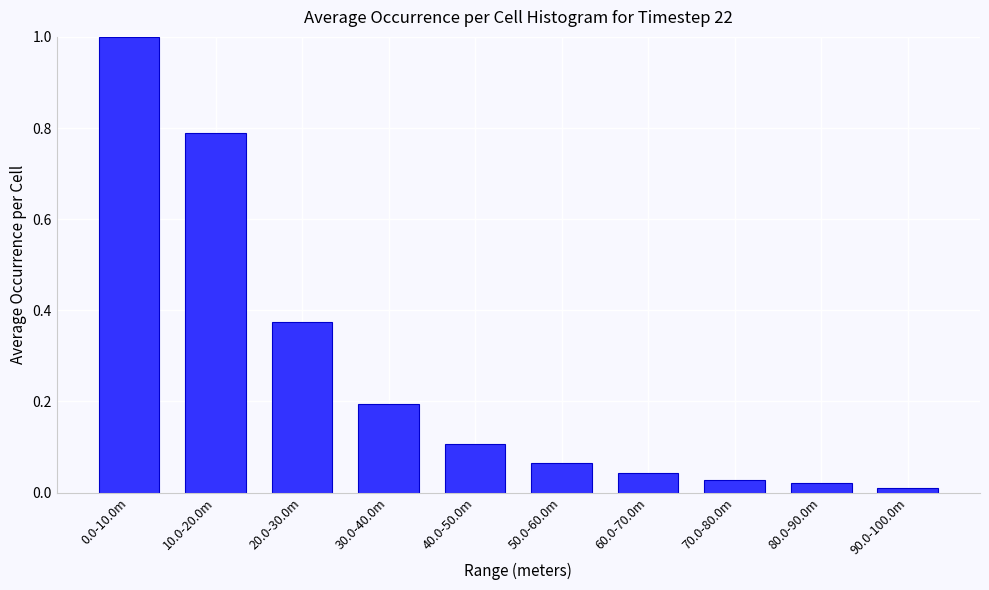

True or false: the data shows 1.0 at 0.0-10.0m.

True